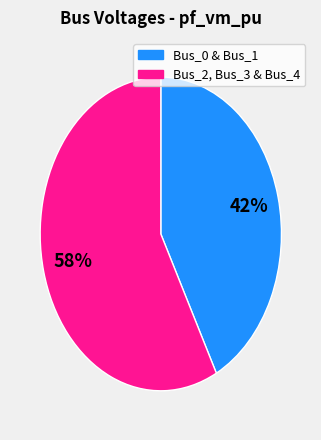

To the nearest percent, what is the average slice percentage?

50%